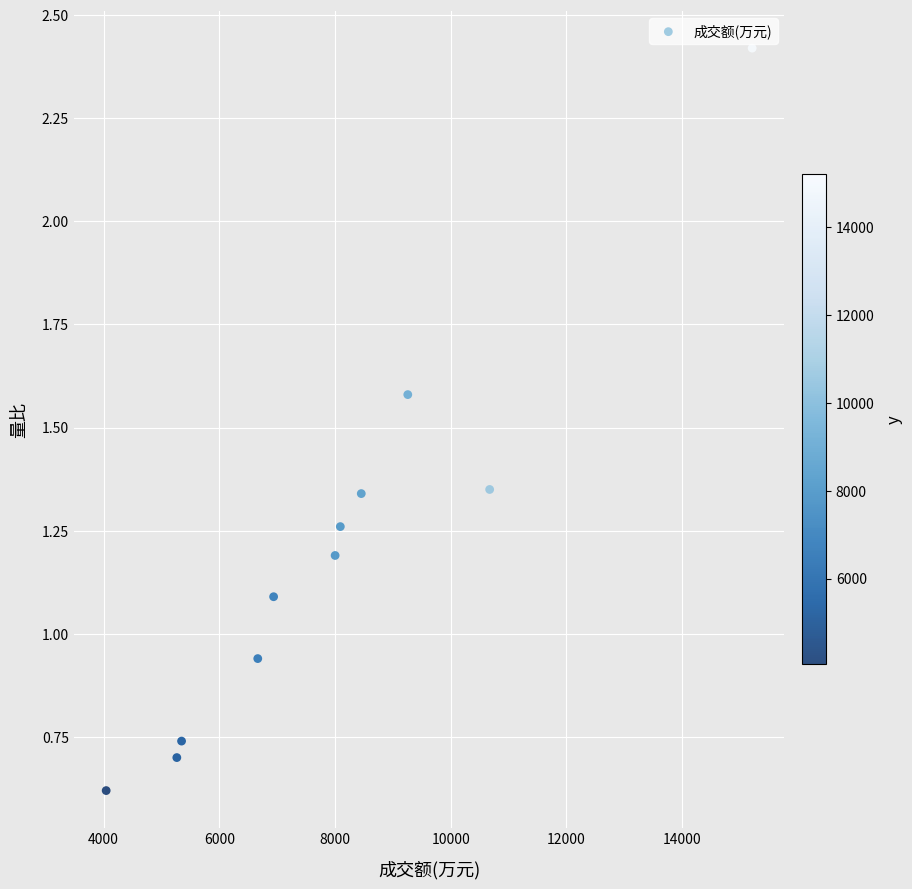

What is the average X value?

7995.6